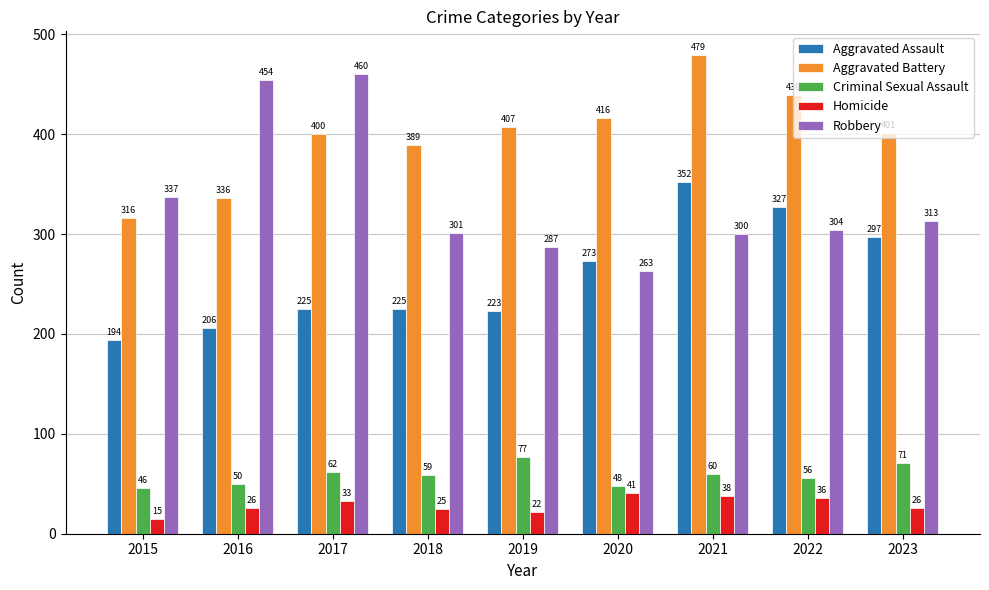

Is it true that Homicide equals 26 at 2023?

True